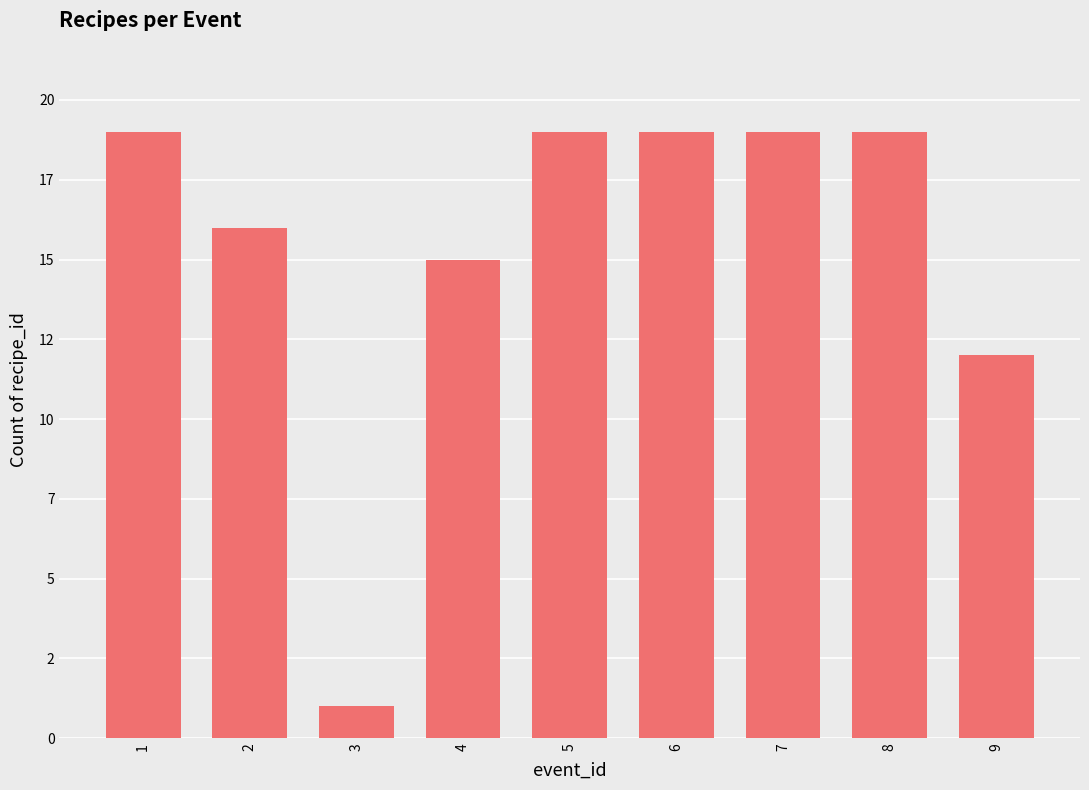

True or false: the data shows 32 at 5.

False